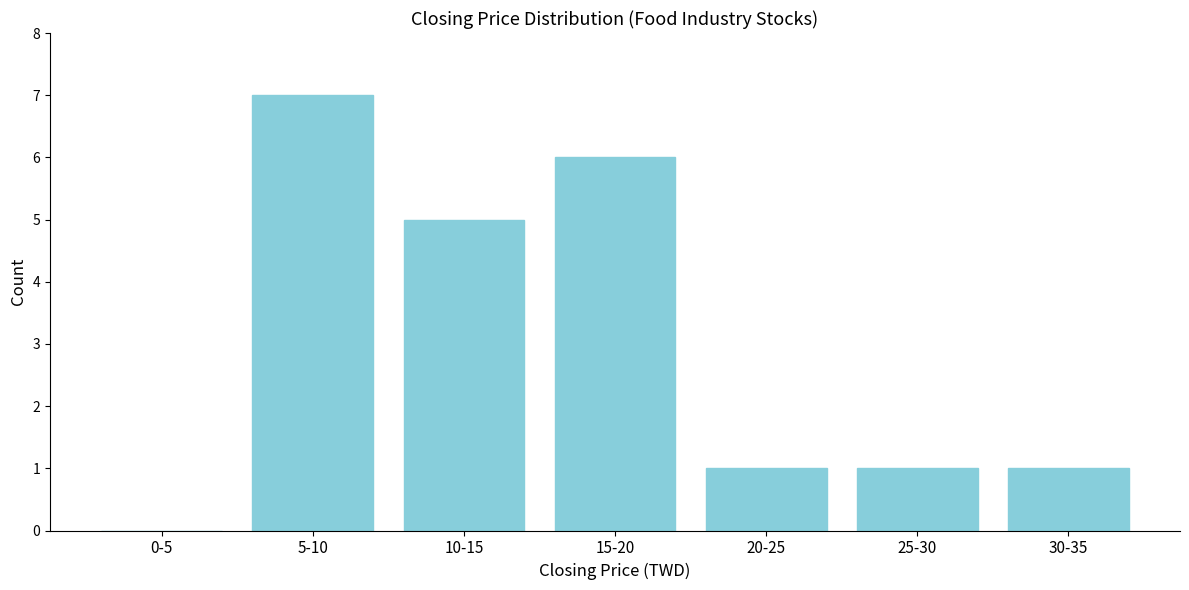

Reading left to right, transcribe all the data shown in this chart.

0-5=0	5-10=7	10-15=5	15-20=6	20-25=1	25-30=1	30-35=1